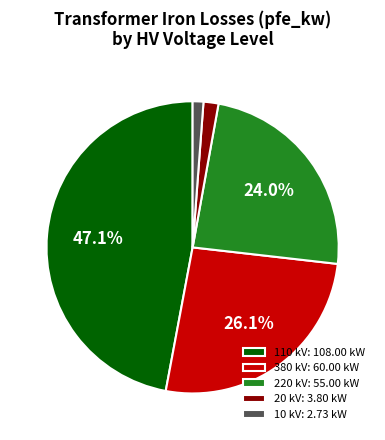

To the nearest percent, what is the difference between the largest and smallest slice percentages?

46%